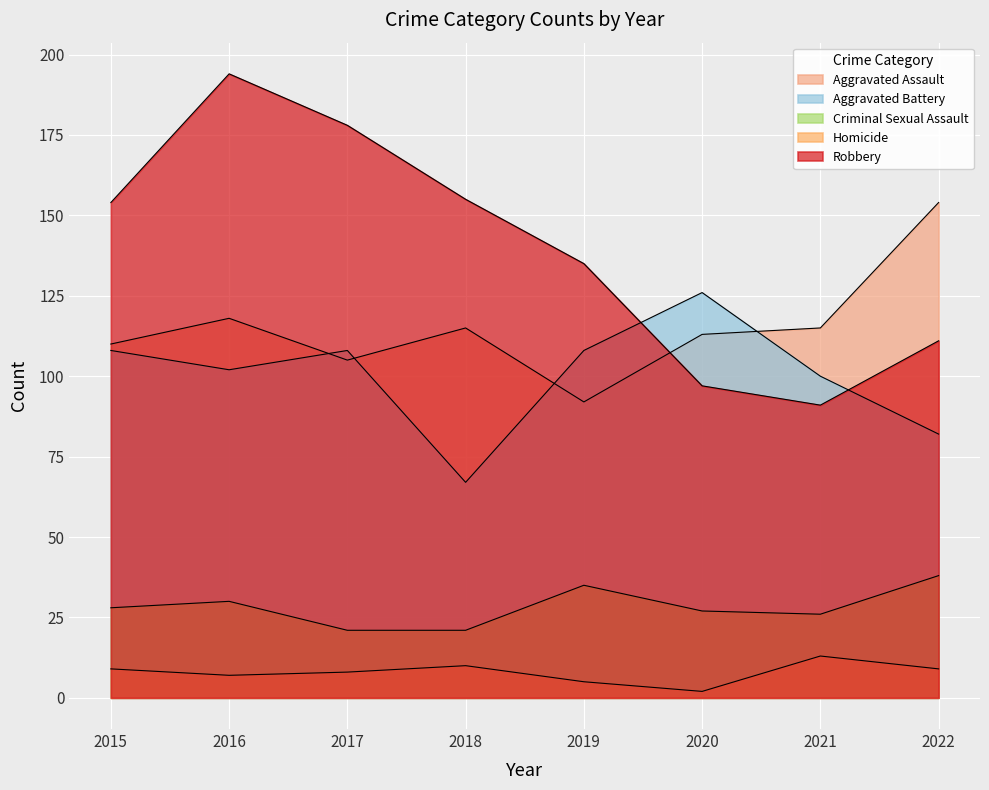

Between which two adjacent categories do Aggravated Battery and Robbery first intersect?

2019 and 2020